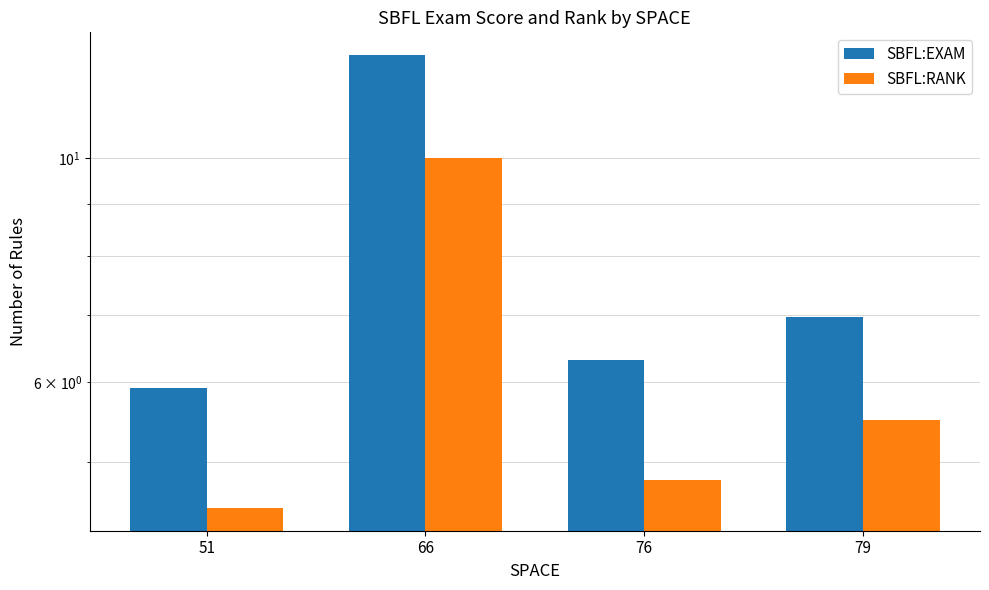

Rank the categories by SBFL:RANK value from highest to lowest.

66, 79, 76, 51